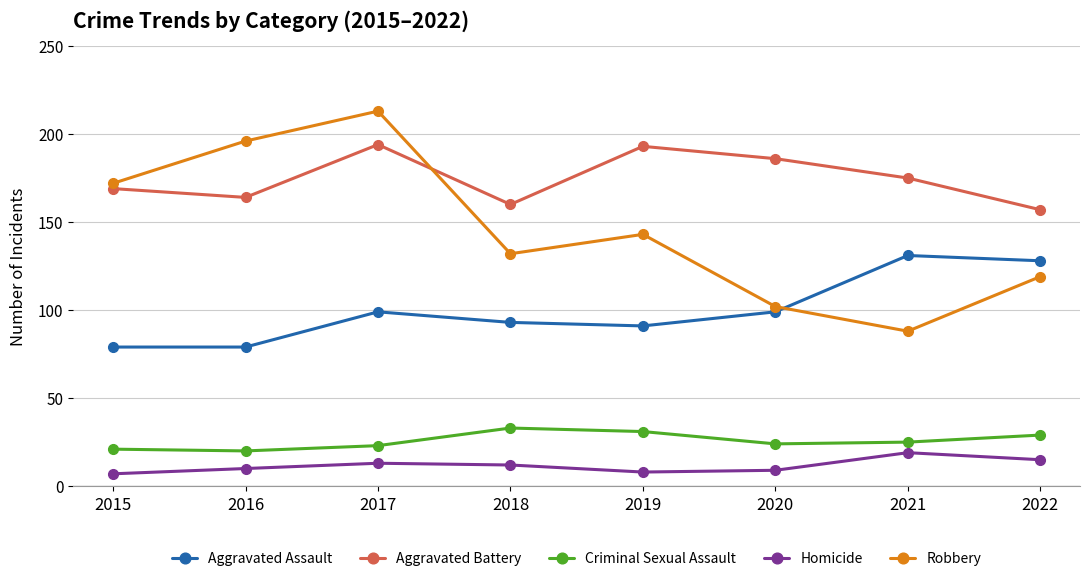

What is the value of the Criminal Sexual Assault point at the 2nd from the left?

20